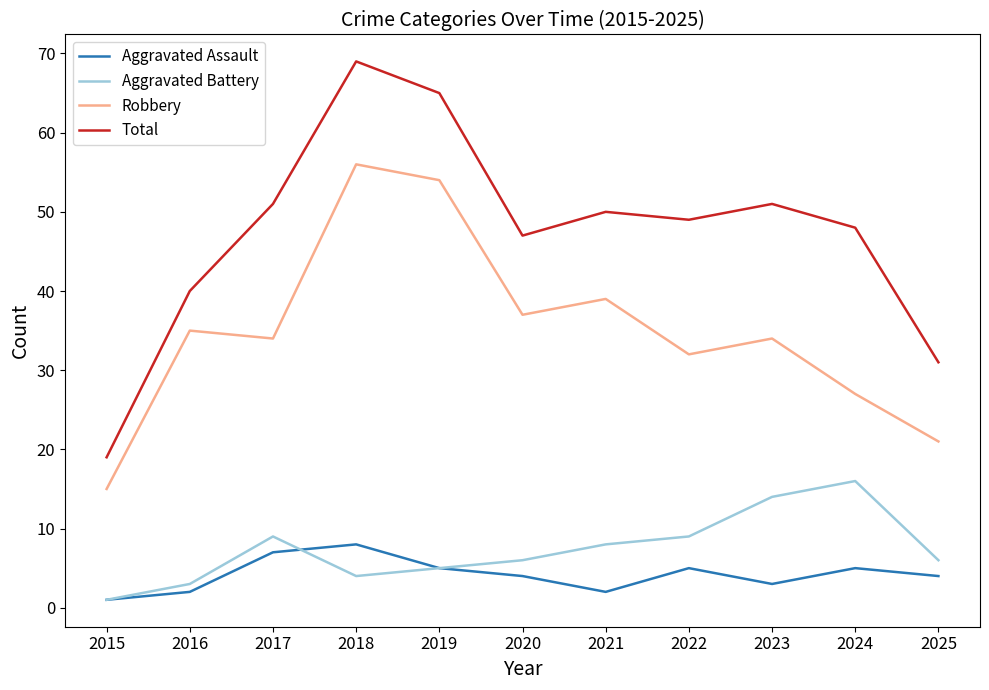

What is the maximum value for Robbery?

56